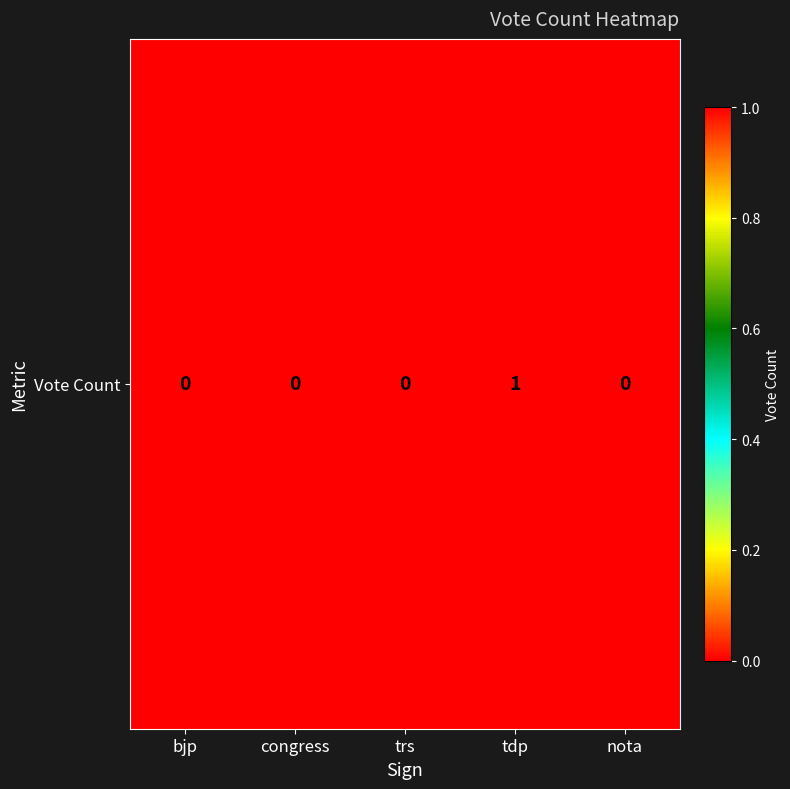

List the labels in order of value, largest first.

tdp, bjp, congress, trs, nota